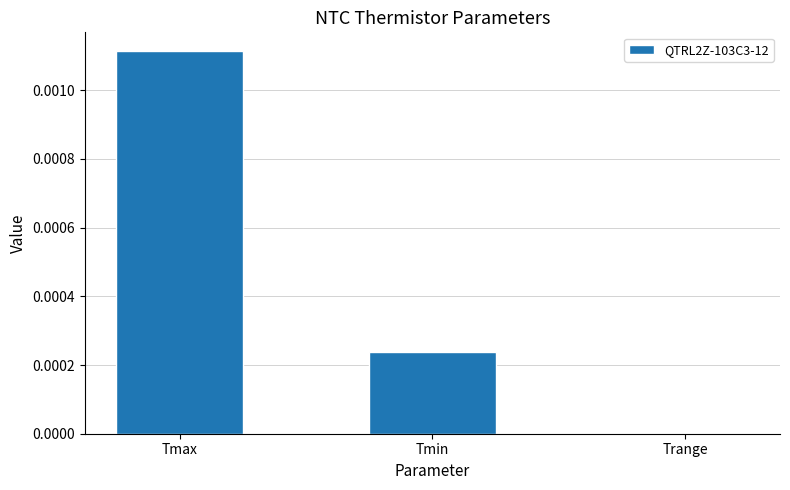

The value at Tmin is 0.0. True or false?

True